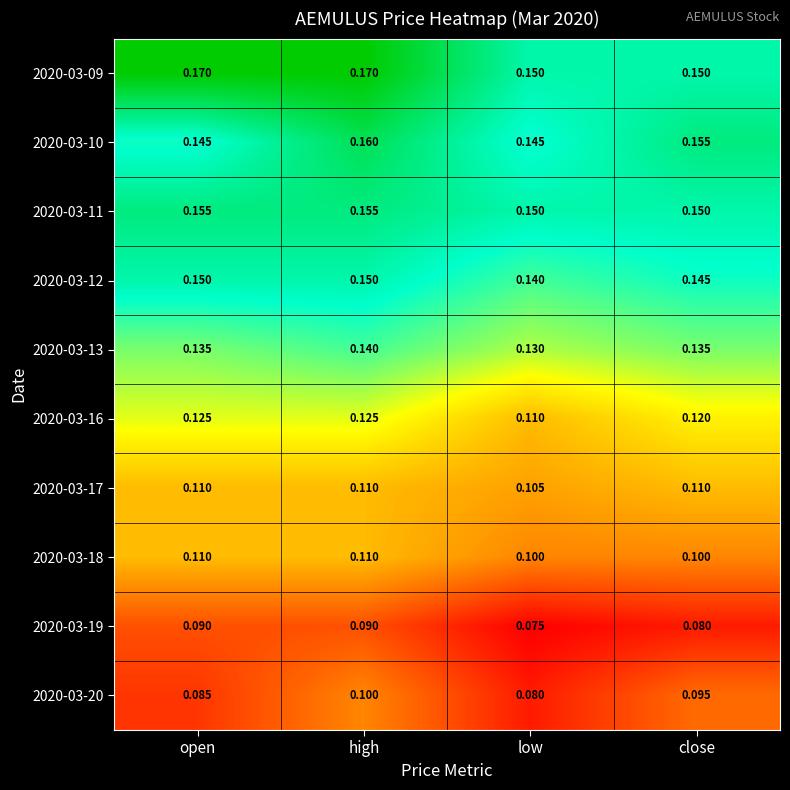

Which category has the lowest value across all series?

low